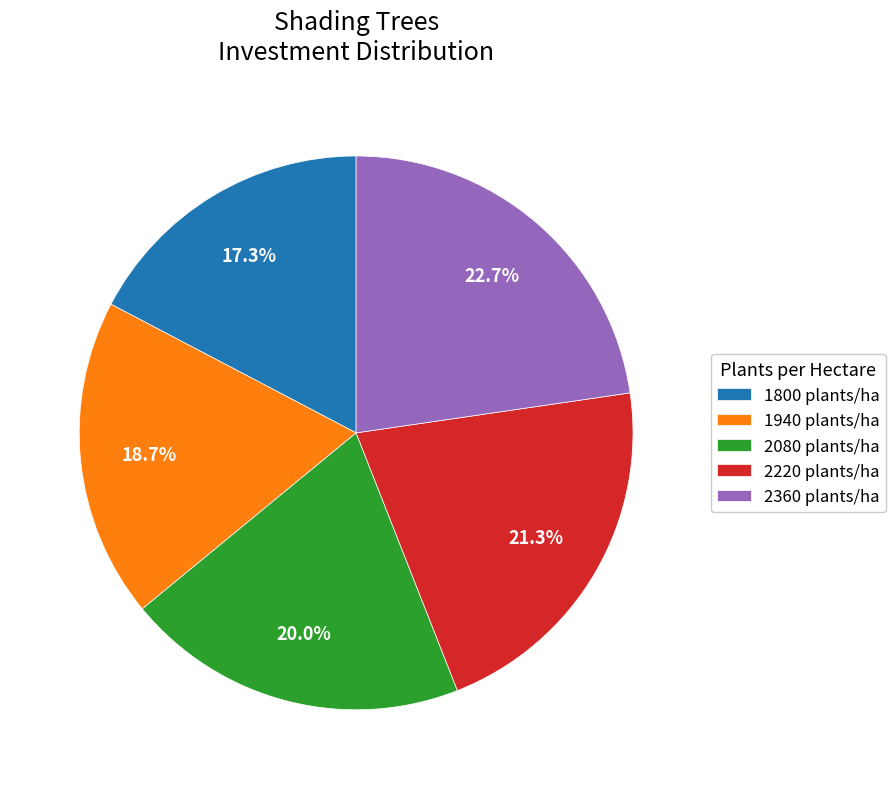

The 1800 slice represents 4% of the pie. True or false?

False